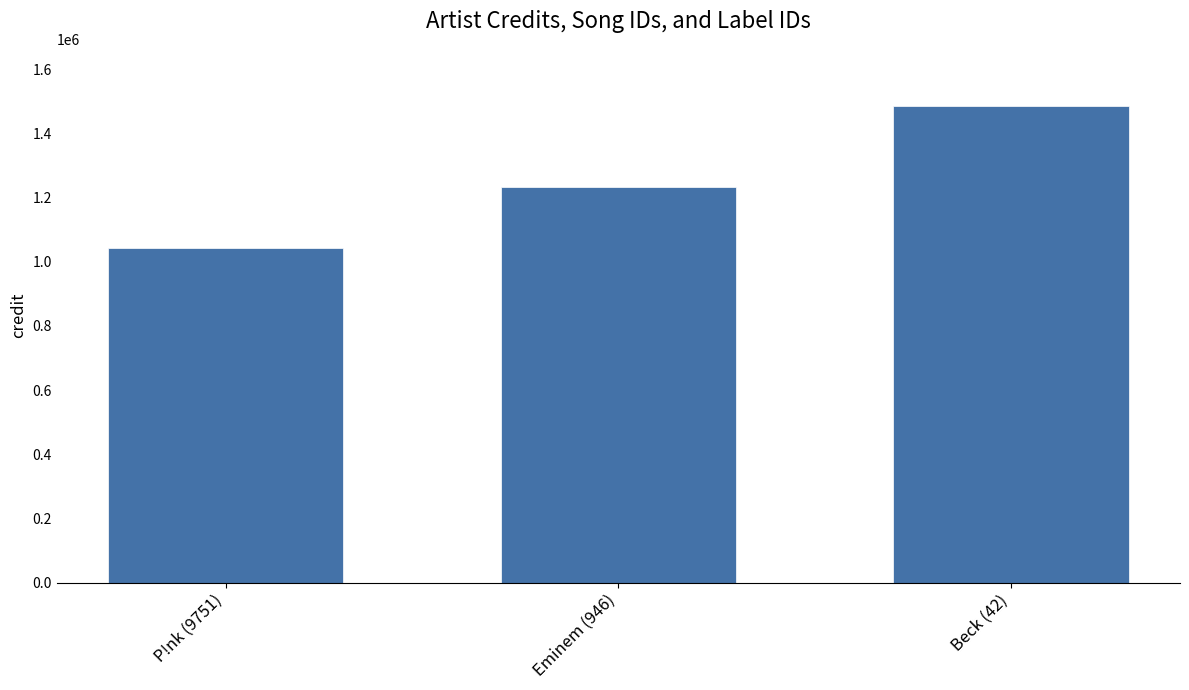

True or false: the data shows 1044663 at P!nk (9751).

True